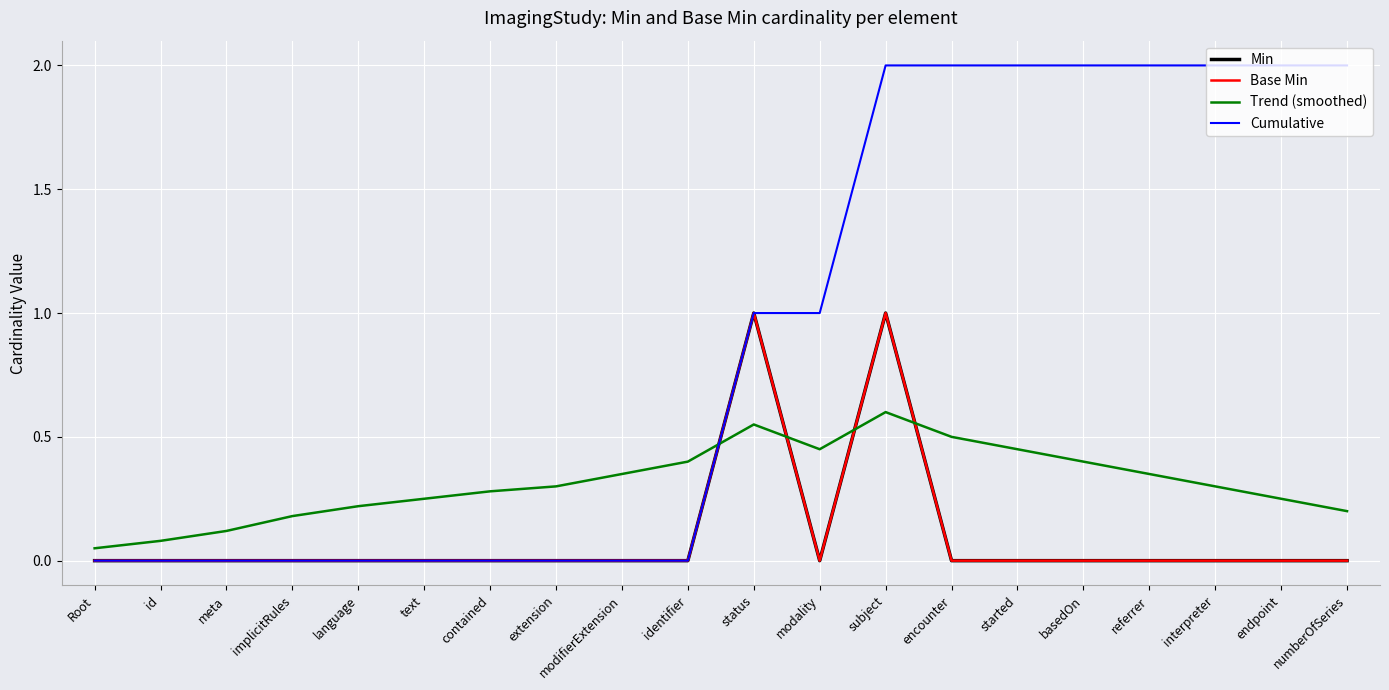

Which series has the largest range (max minus min)?

Cumulative